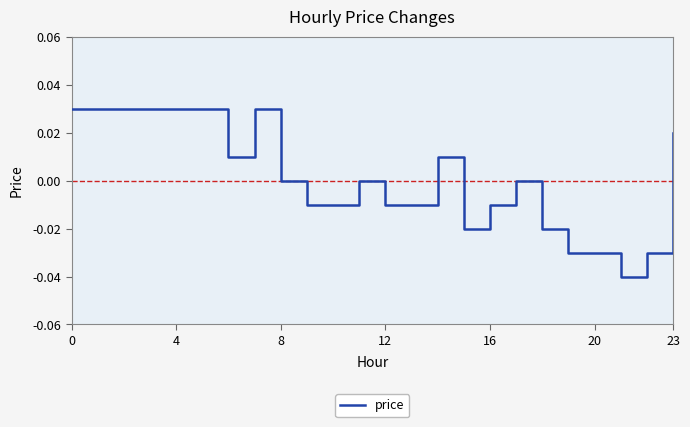

True or false: there are more than 0 points higher than both neighbors.

True